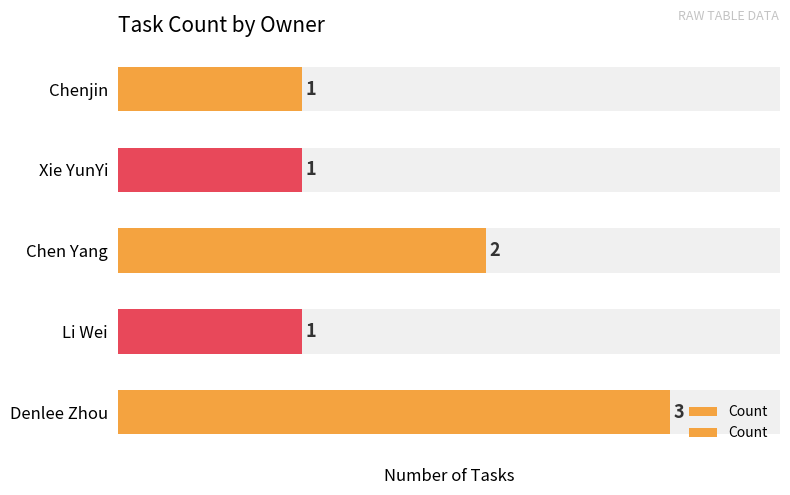

What is the change in value from Denlee Zhou to Li Wei?

-2